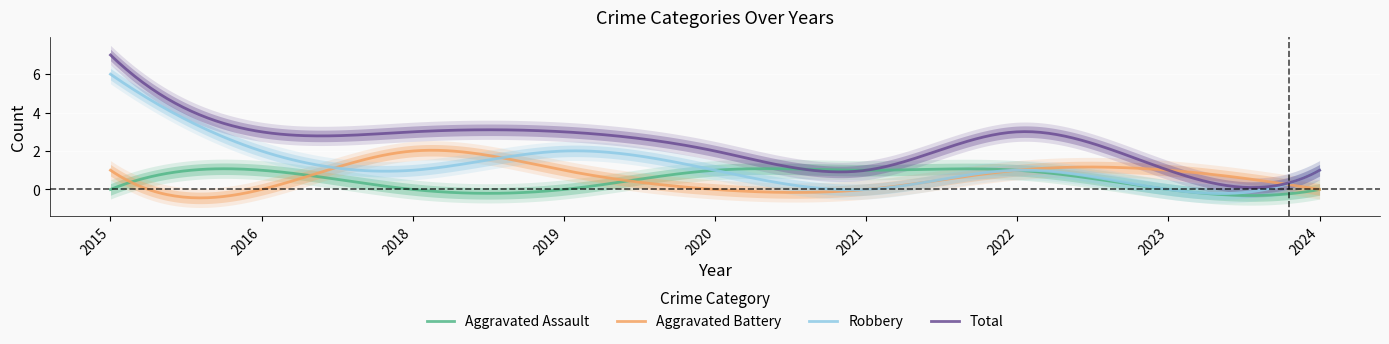

What is the average value of the Robbery series?

1.2